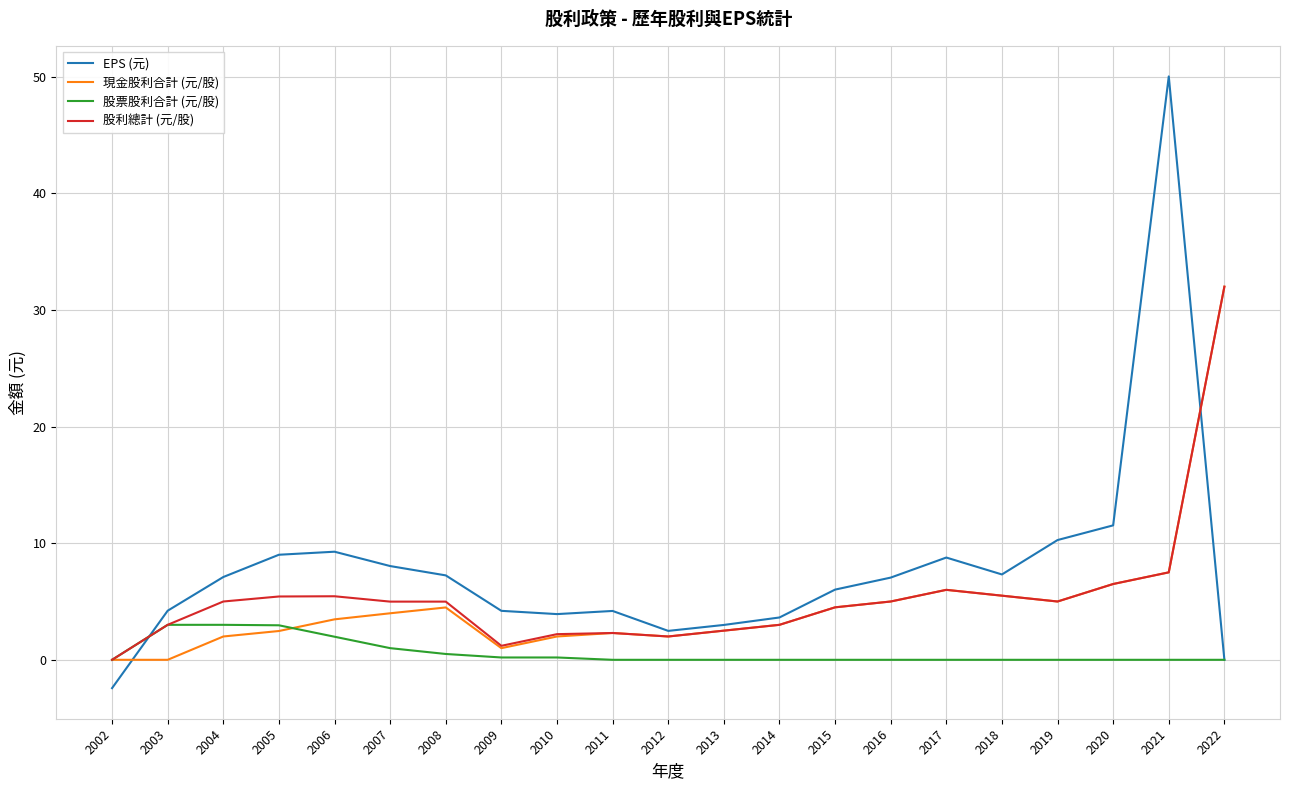

Is it true that 股票股利合計 (元/股) equals 0.0 at 2012?

True